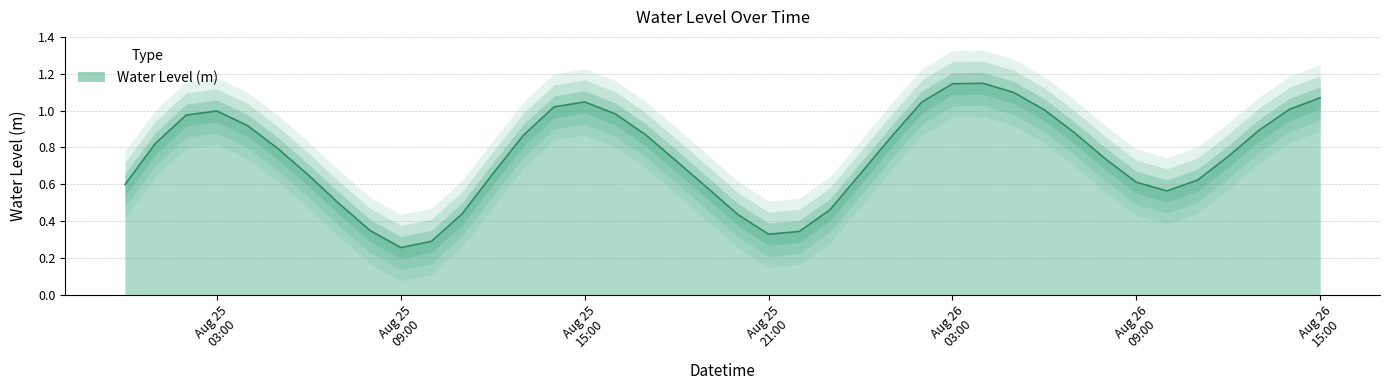

What is the ratio of the value at 2024-08-25 00:00:00 to the value at 2024-08-26 15:00:00?

0.6